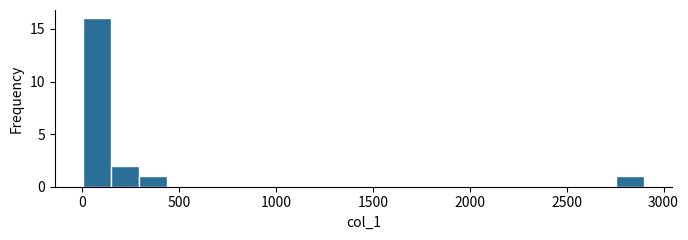

Around what value on the x-axis is the tallest bar? Give the approximate position of its centre, as read against the axis.

100